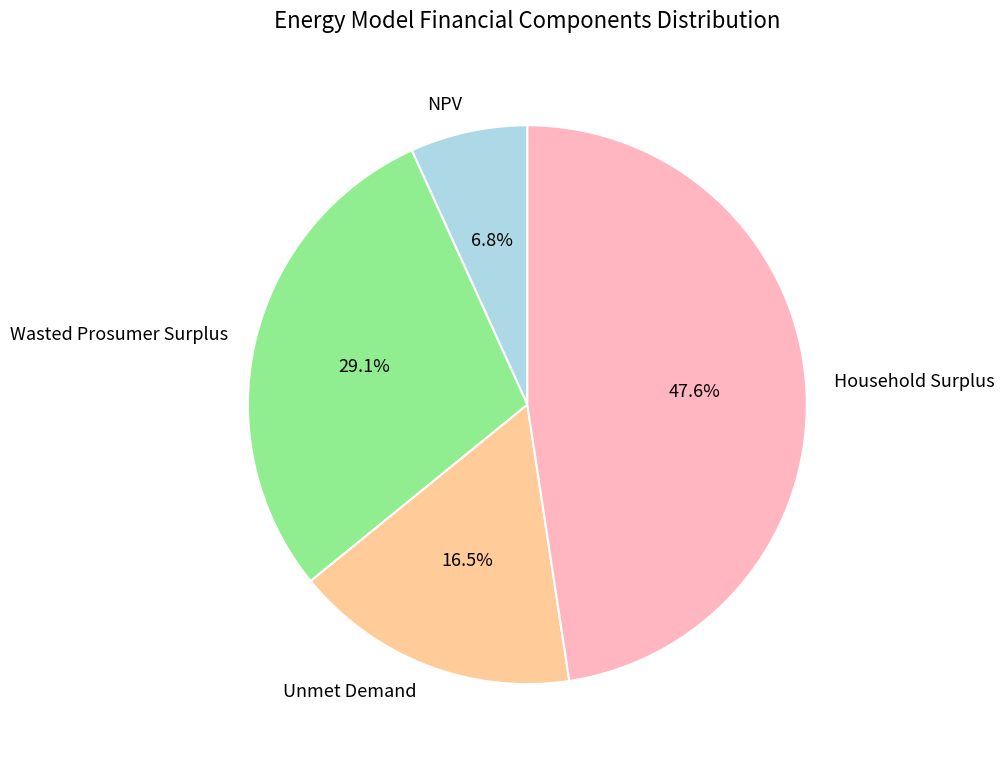

What is the largest slice in the pie chart?

Household Surplus